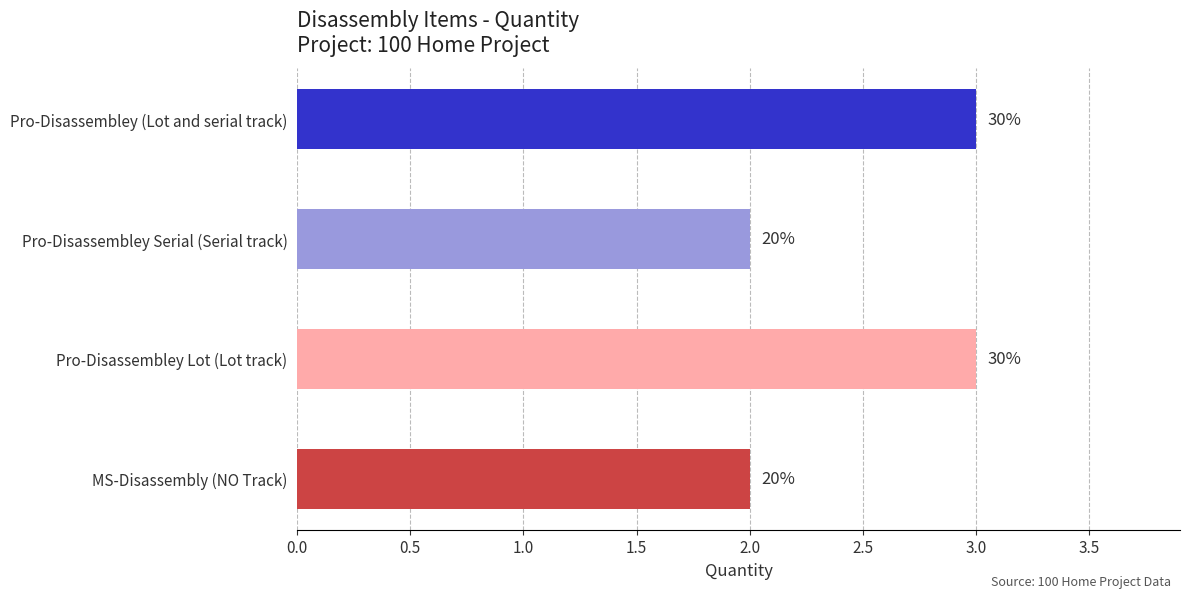

How many bars are there in total?

4